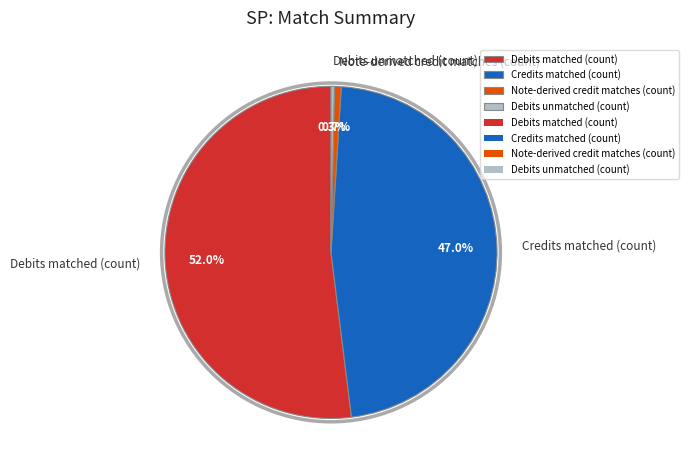

What is the ratio of the value at Credits matched (count) to the value at Debits matched (count)?

0.9